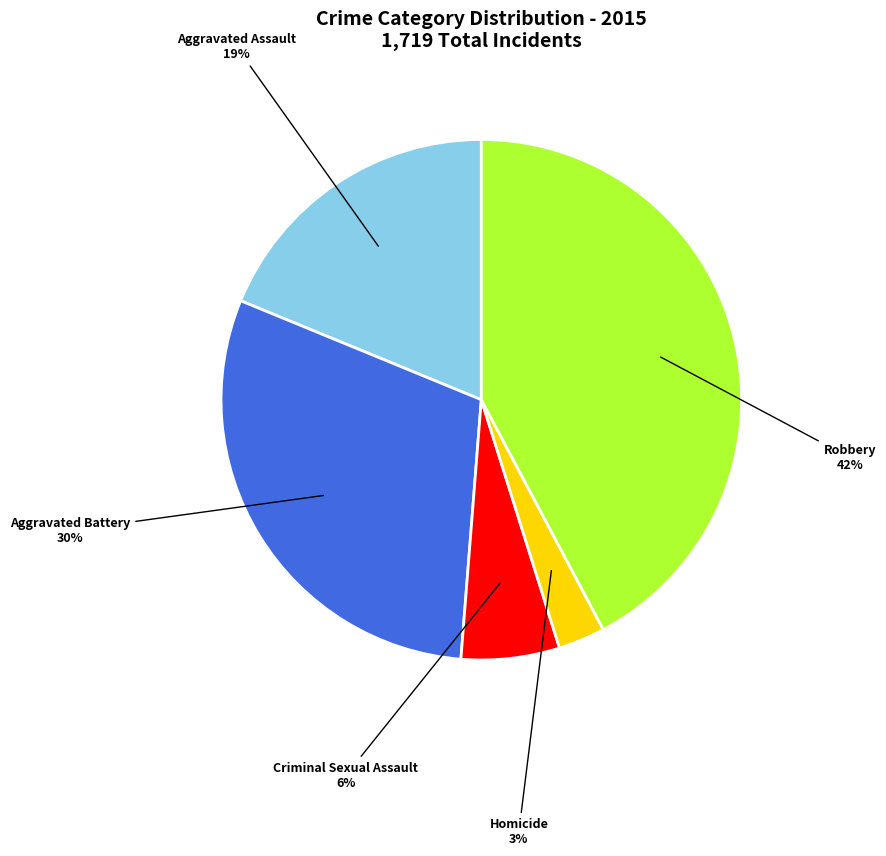

Which slice is the smallest?

Homicide